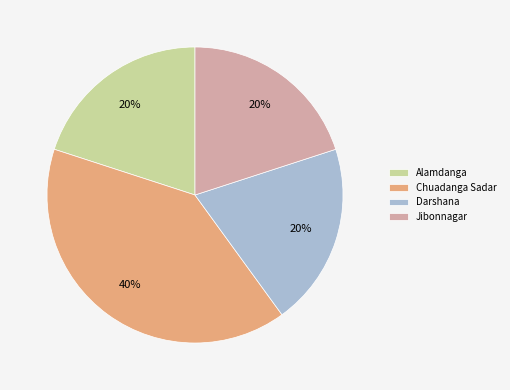

What percentage is the Alamdanga slice, to the nearest percent?

20%